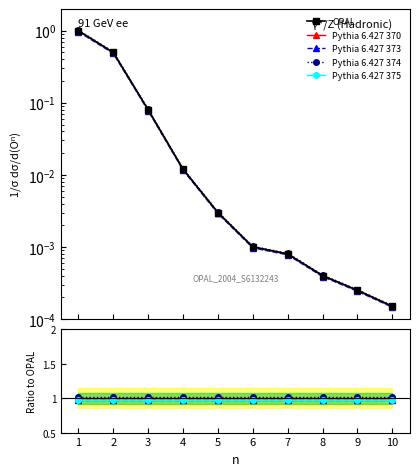

Which series has the largest range (max minus min)?

OPAL